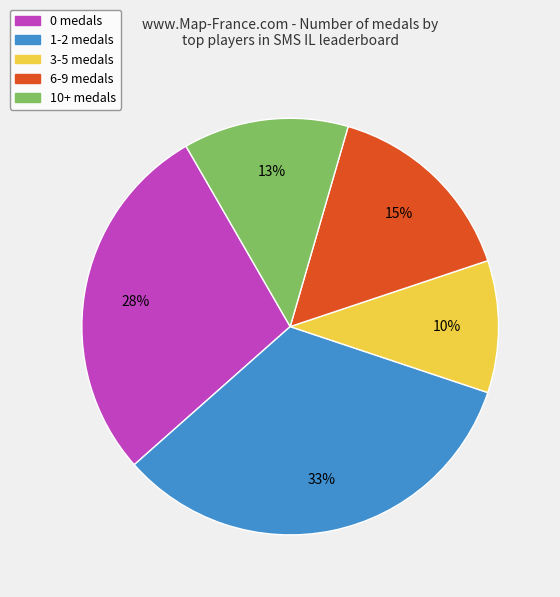

To the nearest percent, what is the average slice percentage?

20%